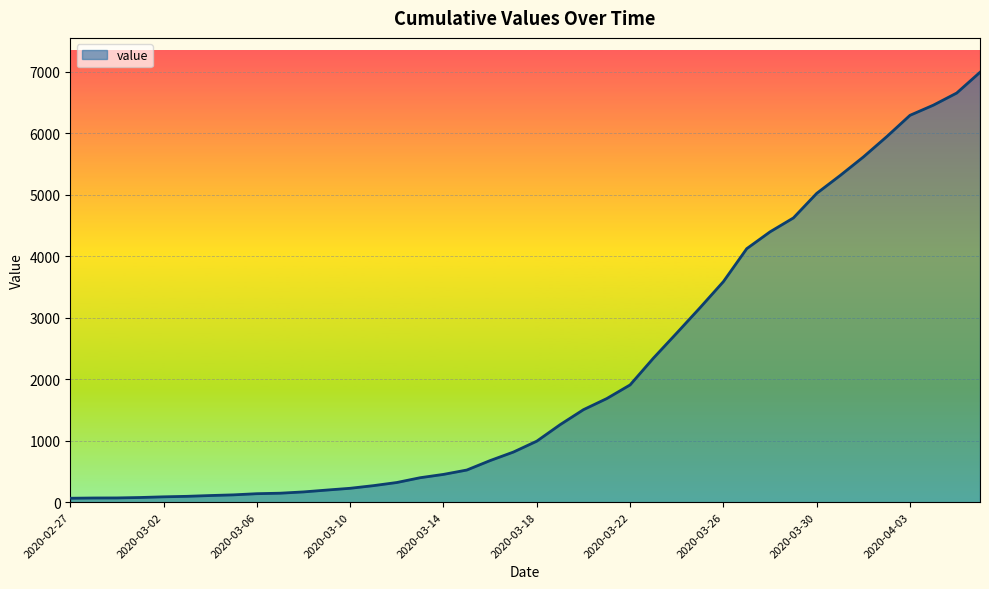

What is the difference between the maximum and minimum values?

6931